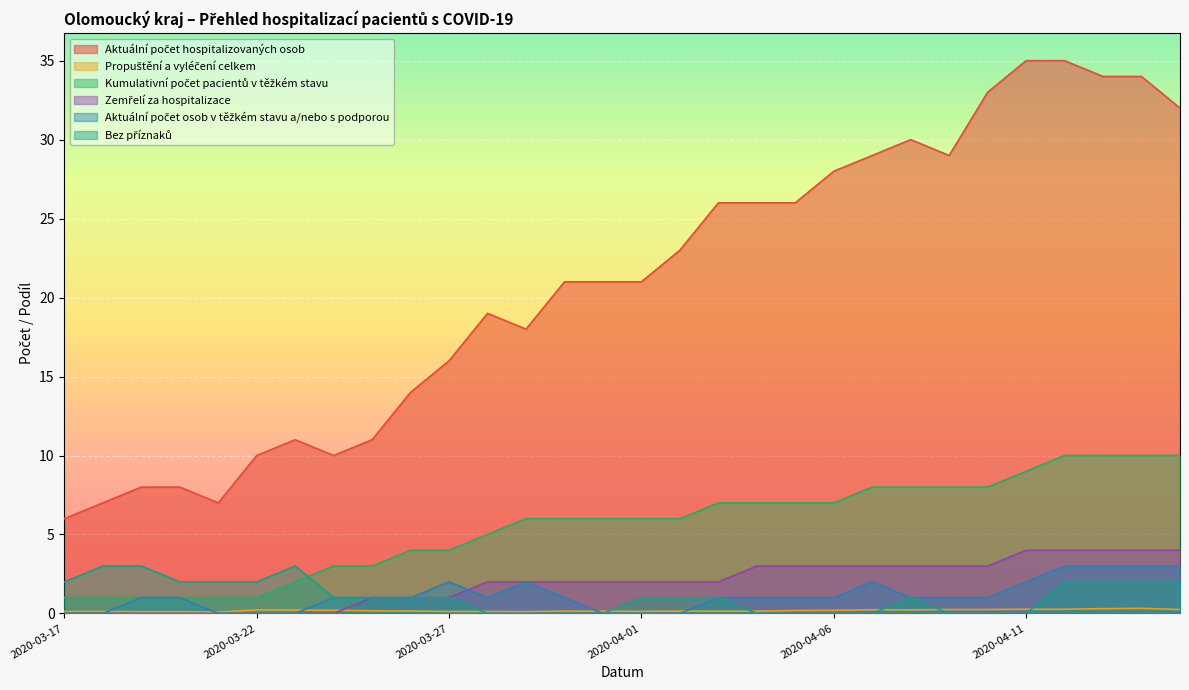

True or false: Aktuální počet osob v těžkém stavu a/nebo s podporou and Aktuální počet hospitalizovaných osob intersect in this chart.

False